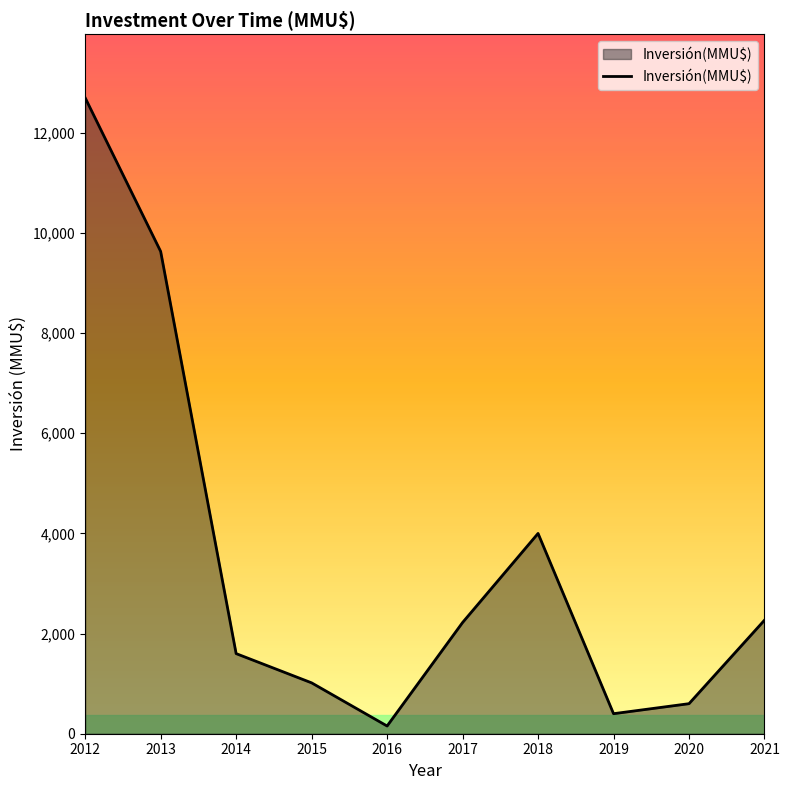

What is the difference between the maximum and minimum values?

12546